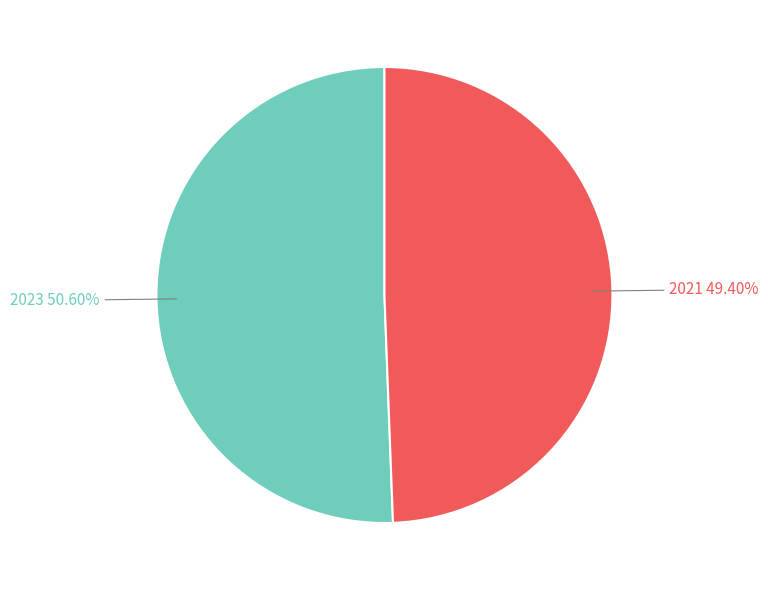

To the nearest percent, what is the average slice percentage?

50%